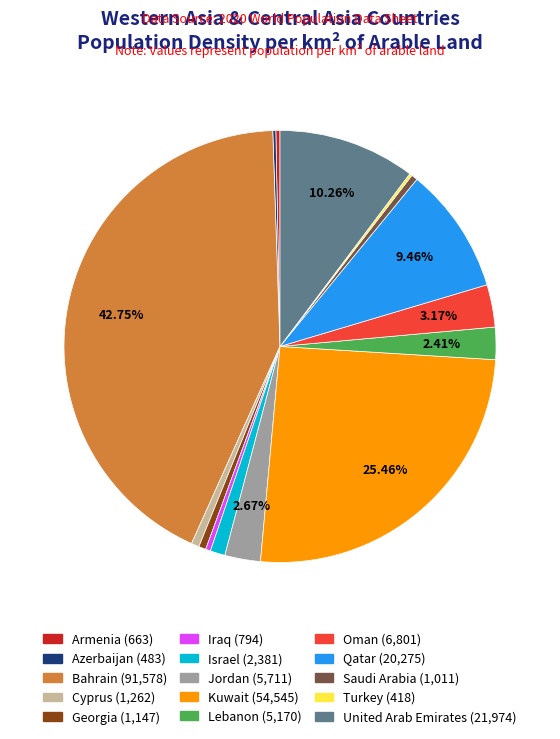

To the nearest percent, what portion does Qatar represent?

9%